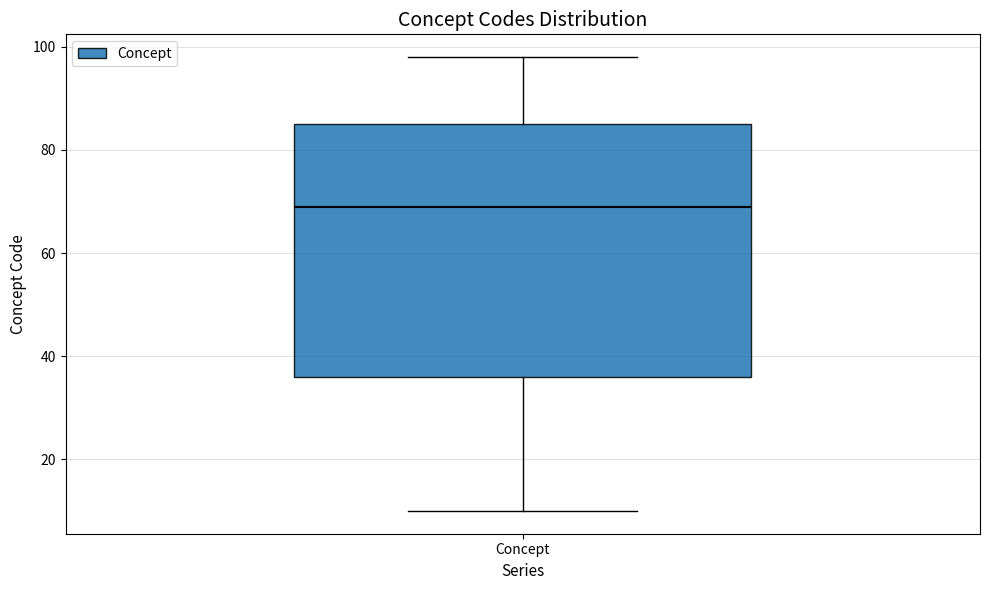

Where is the upper edge of the box for Concept on the y-axis? The values are not printed on the chart, so give them approximately, as read against the axis.

86